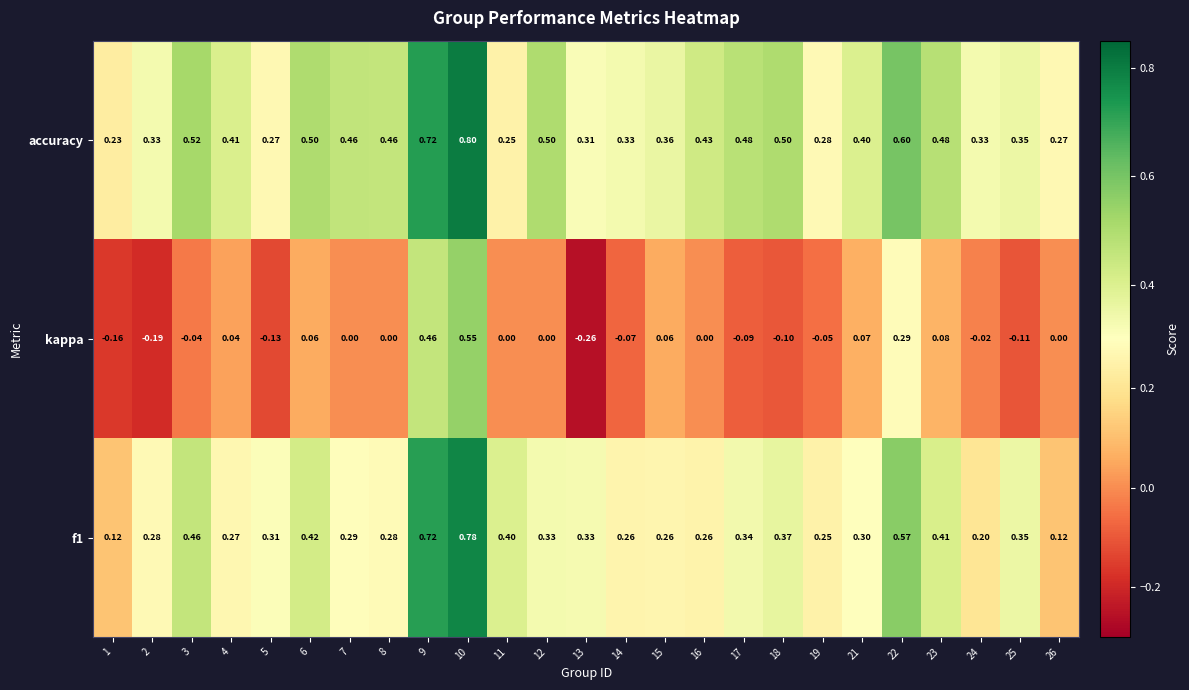

Which series has the widest spread of values?

kappa